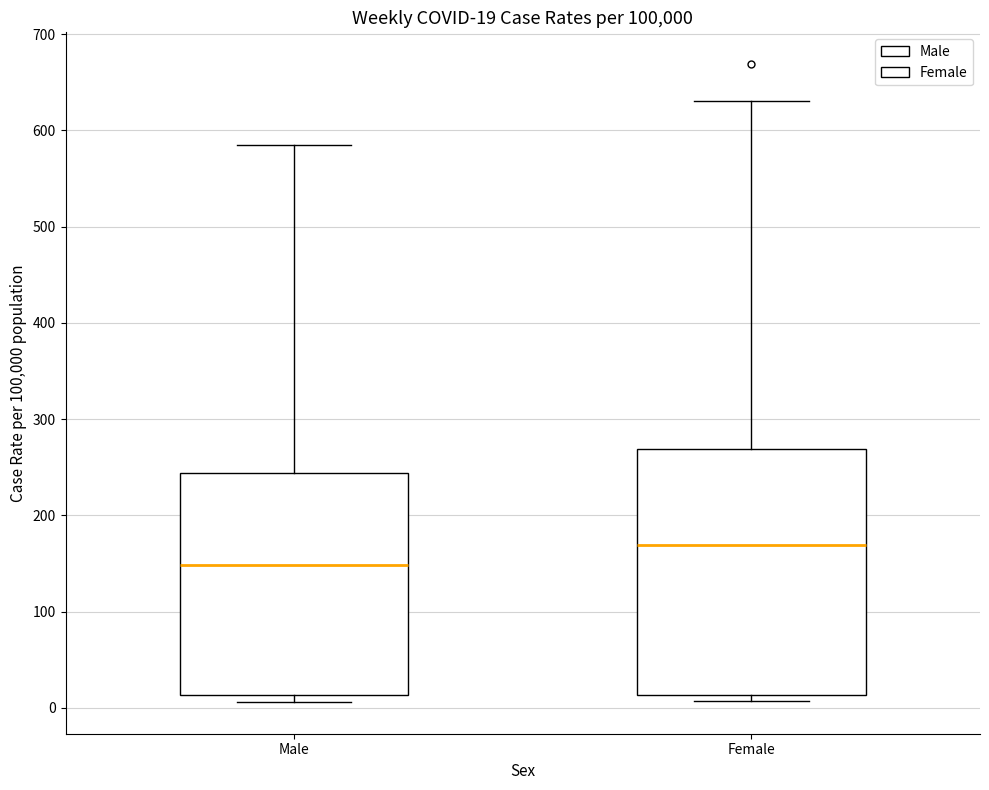

Comparing the boxes themselves (not the whiskers), which one is the tallest?

Female